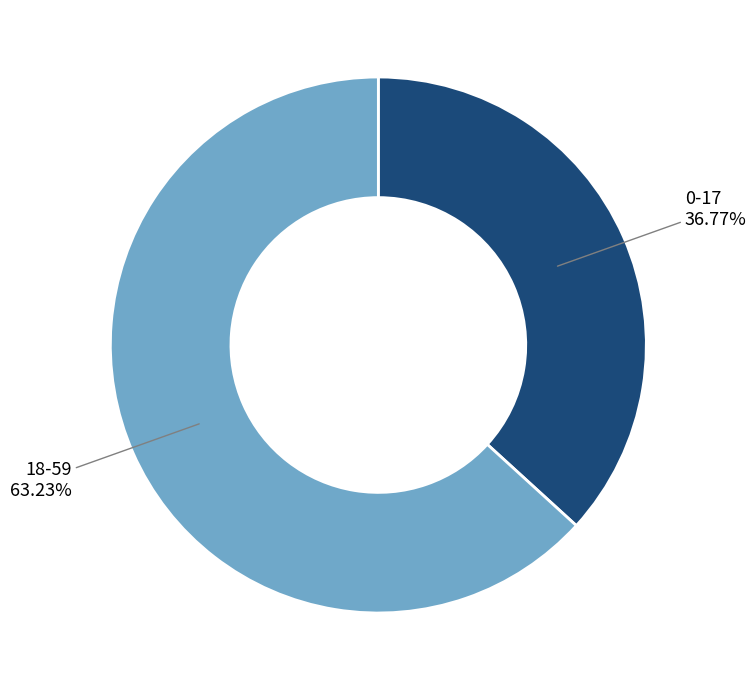

How much of the chart is everything except 0-17?

63.2%